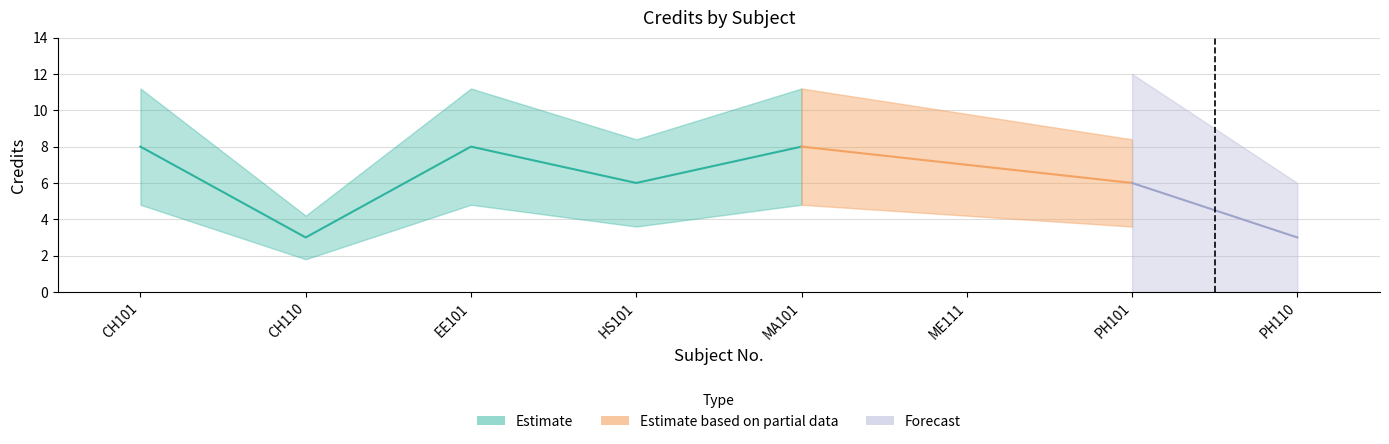

Approximately how many times larger is the value at PH101 compared to MA101?

0.8